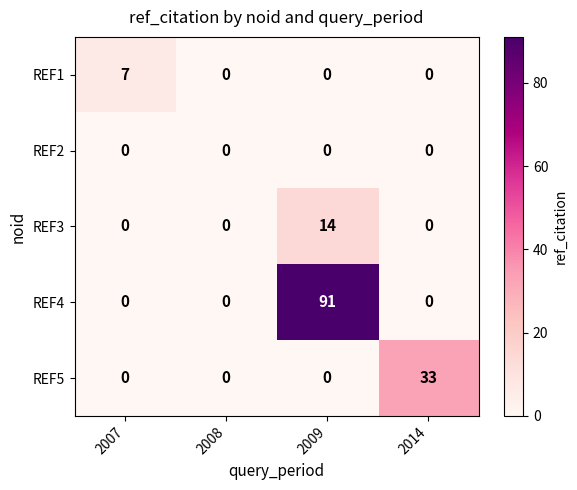

Which series has the largest total across all categories?

REF4